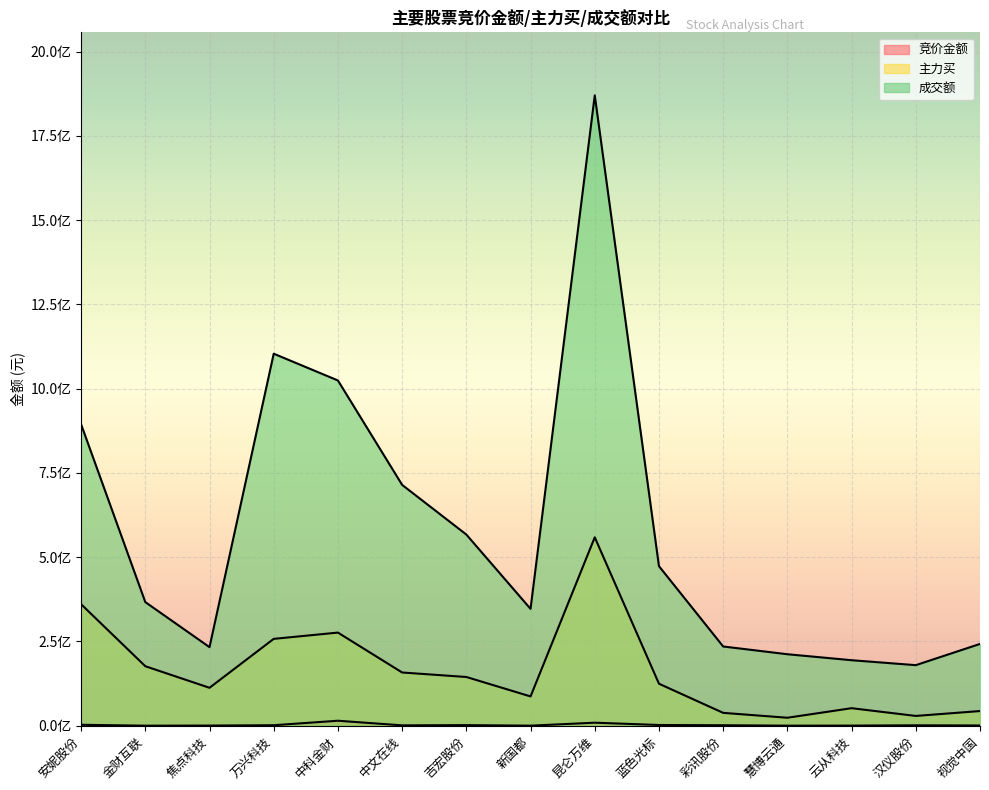

True or false: 竞价金额 and 成交额 cross at least once.

False